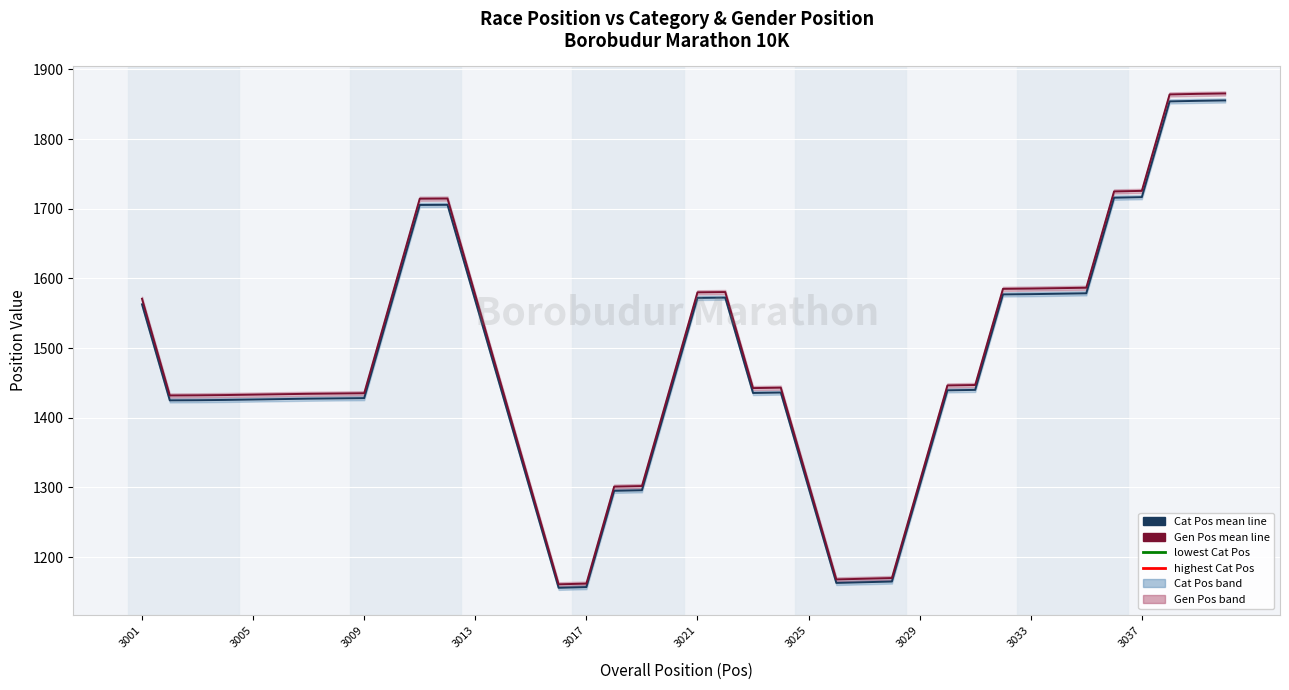

Where does the Gen Pos mean series first go above 1442?

3001